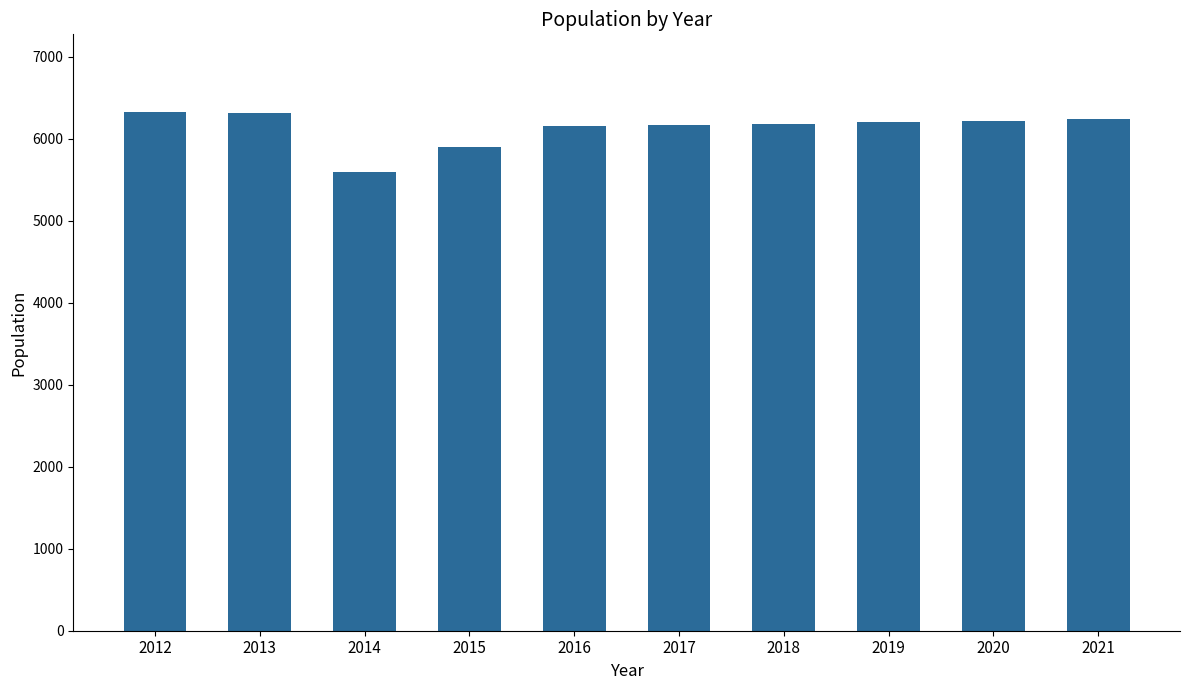

Does the chart contain any negative values?

No